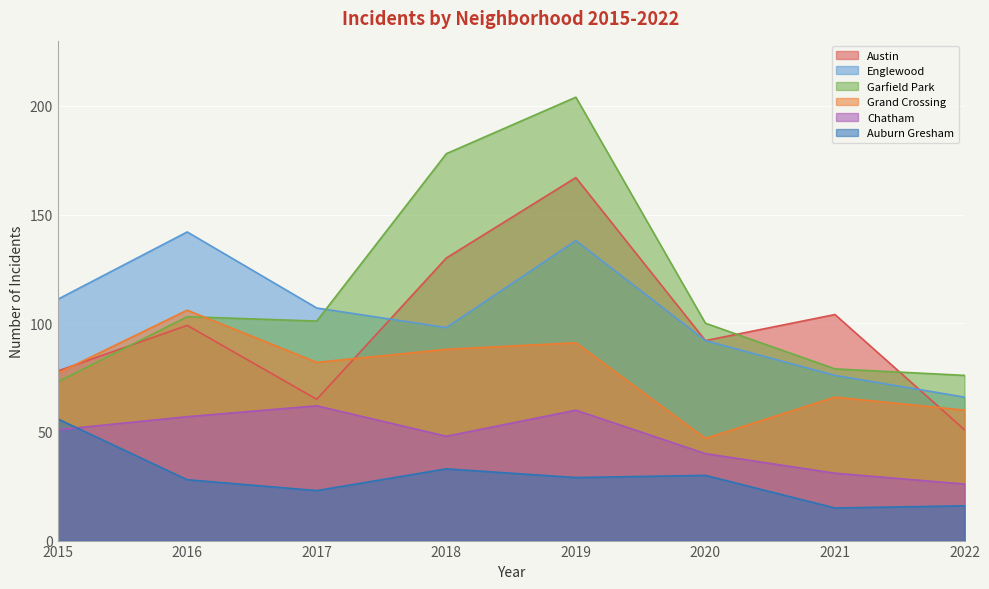

List the series in order of their peak value, highest first.

Garfield Park, Austin, Englewood, Grand Crossing, Chatham, Auburn Gresham